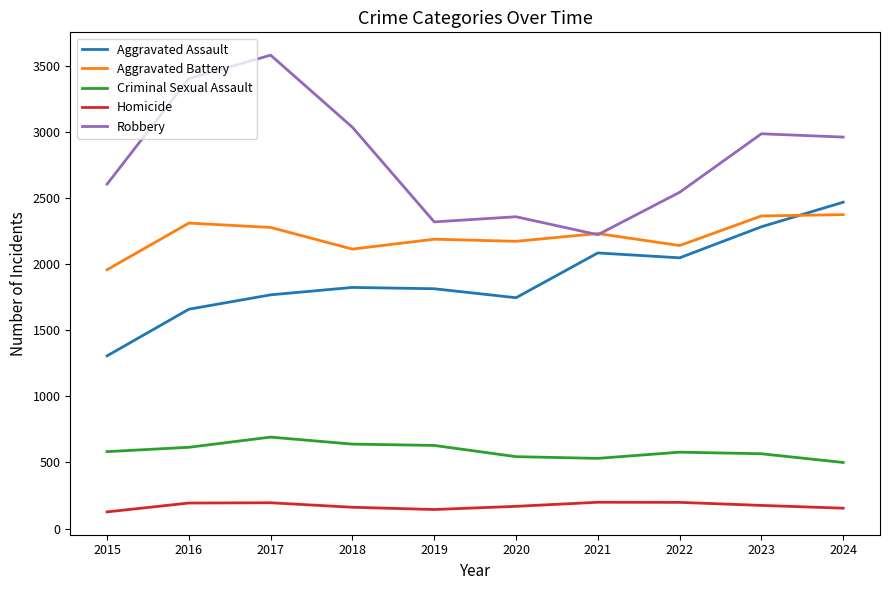

Which label corresponds to the largest value in the chart?

2017